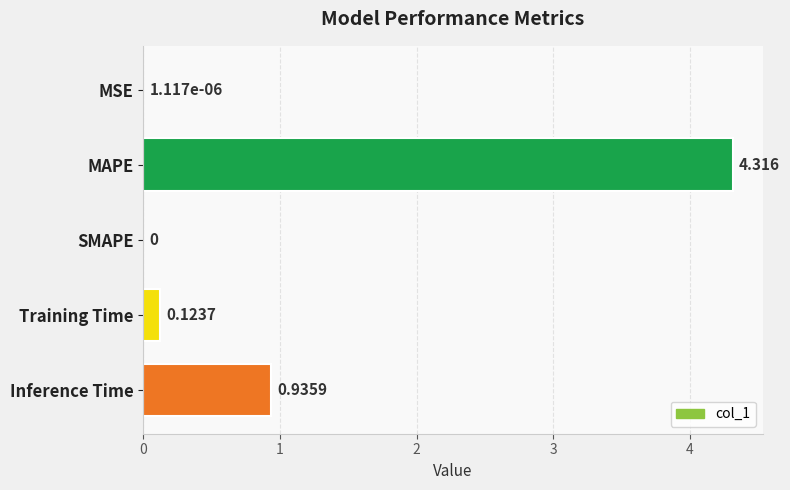

What is the maximum value shown in the chart?

4.3